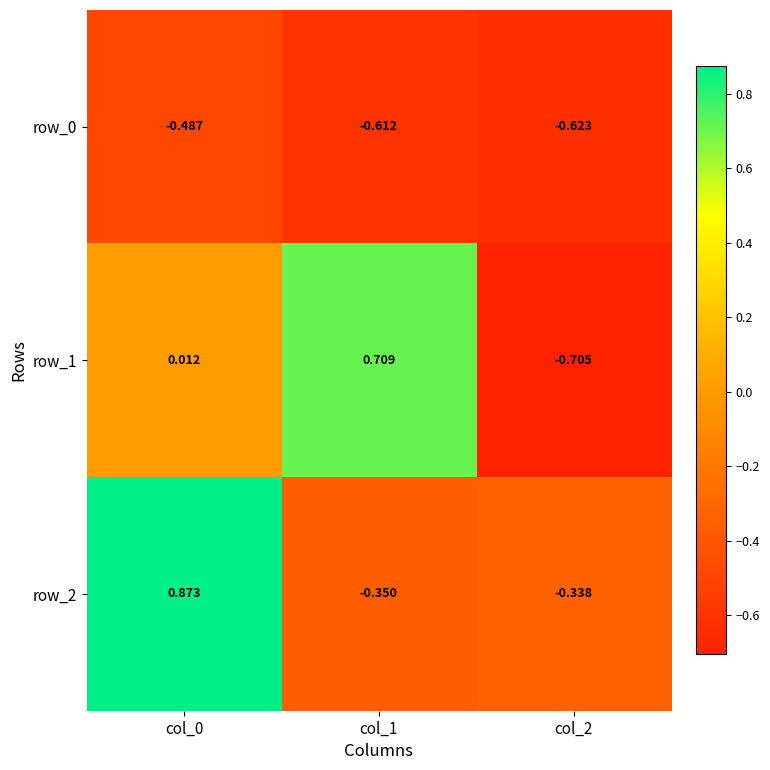

At which category is the sum across all series the highest?

col_0